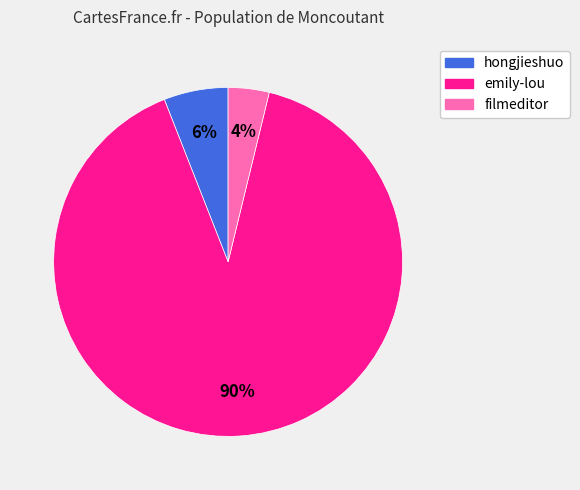

Combined, do filmeditor and hongjieshuo account for over 50%?

No